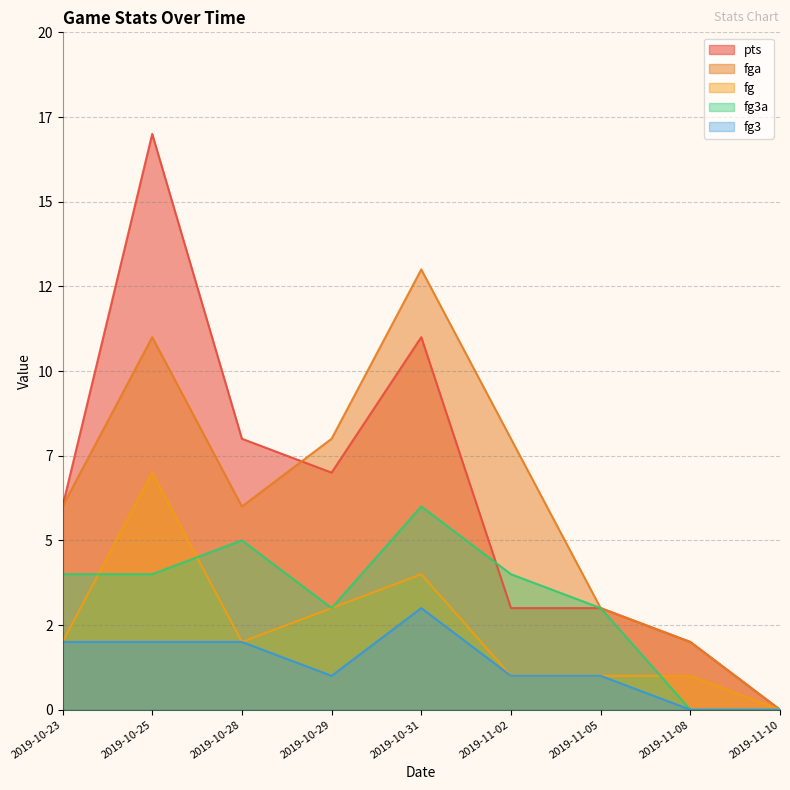

How many fg values are between 1 and 3?

6